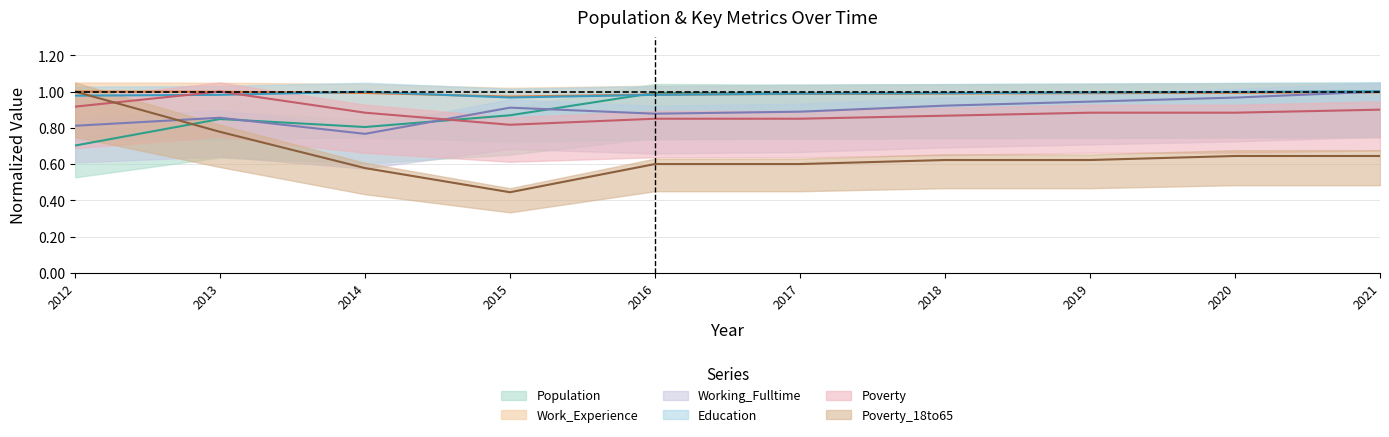

What is the average value of the Poverty series?

0.9